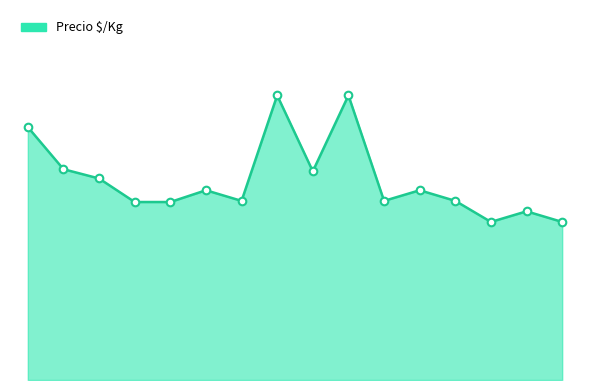

Is this an area chart (filled region under the line)?

Yes